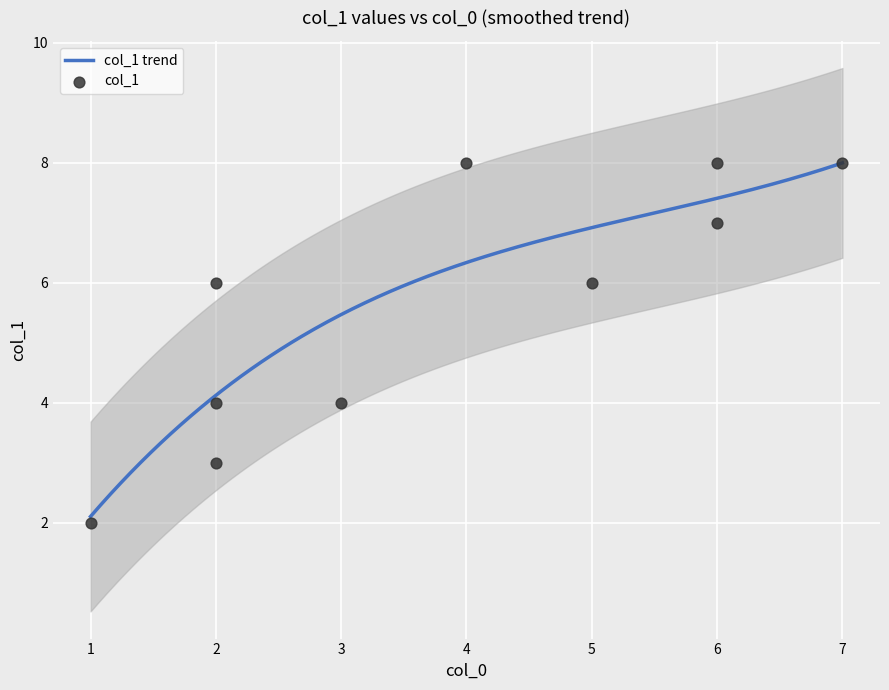

What is the change in value from 3 to 5?

+2